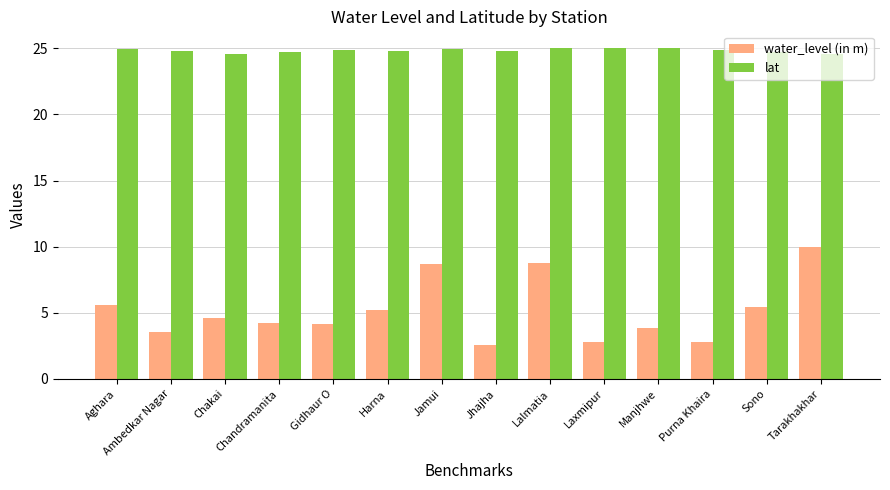

What is the sum of the lat values at Lalmatia and Harna?

49.7